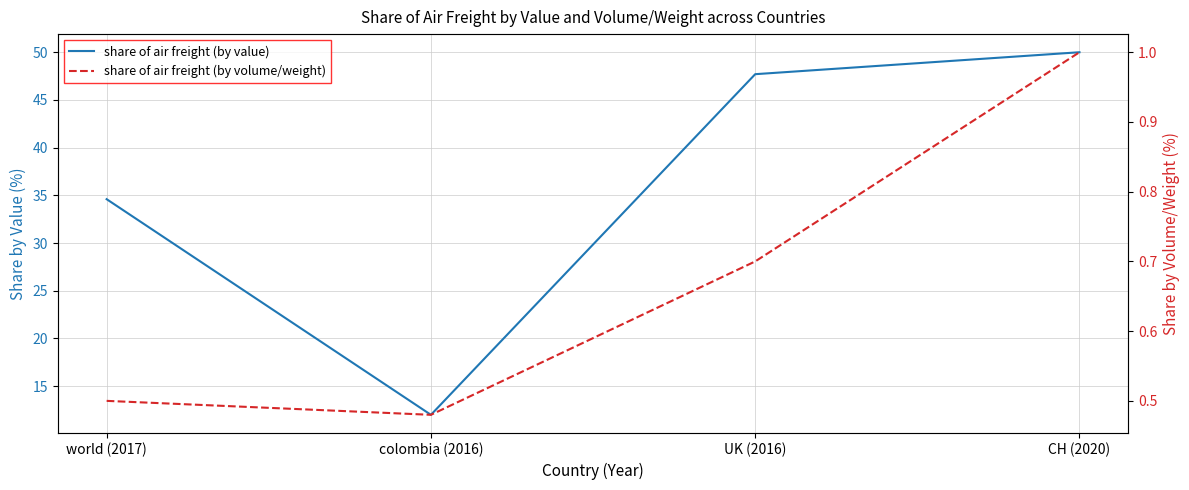

What is the value of the share of air freight (by volume/weight) point at the 3rd from the left?

0.7